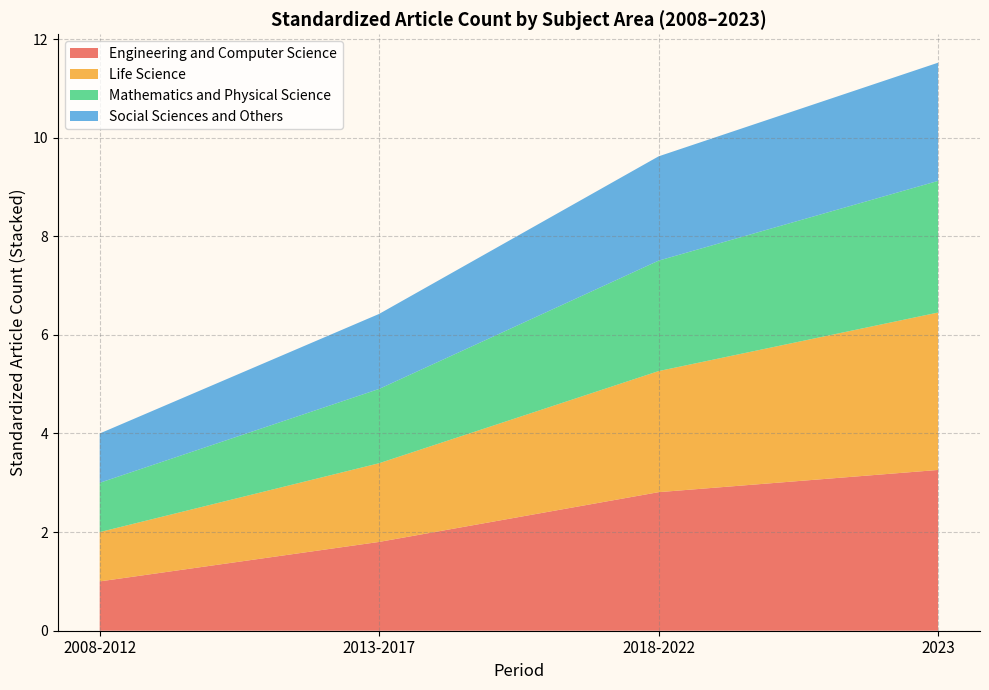

The value of Engineering and Computer Science at 2023 is 0.8. True or false?

False